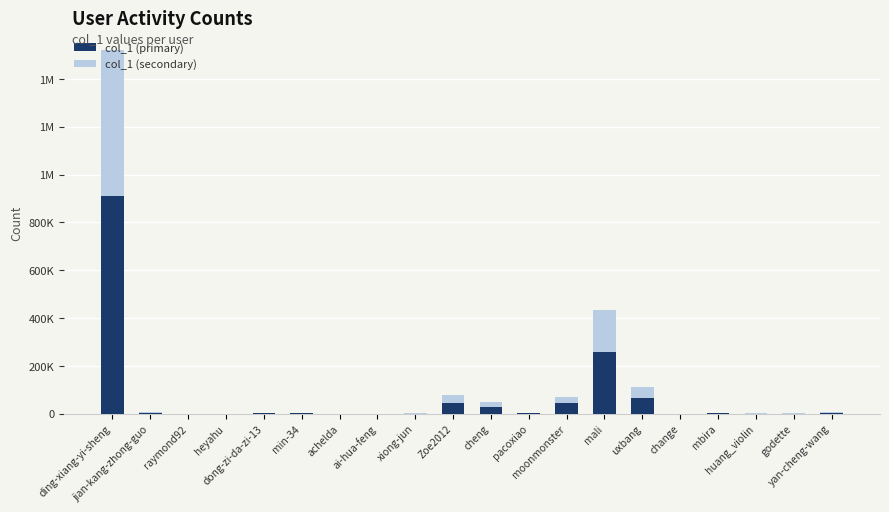

Are the bars grouped side by side (vs. stacked)?

No